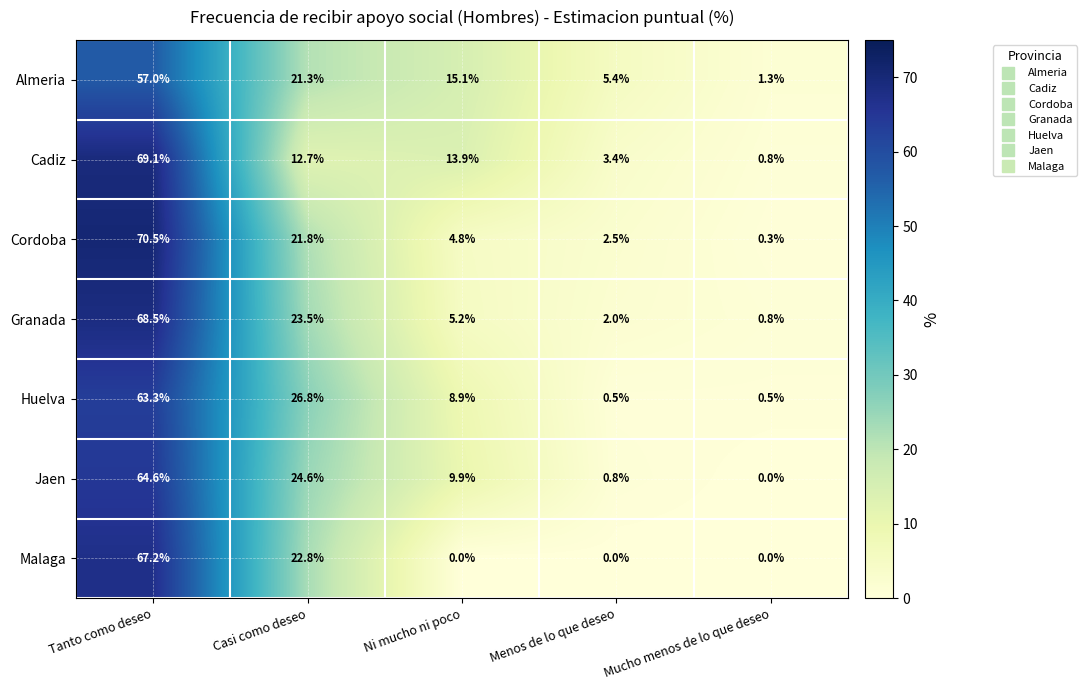

What is the difference between the maximum and minimum values in the Granada series?

67.7